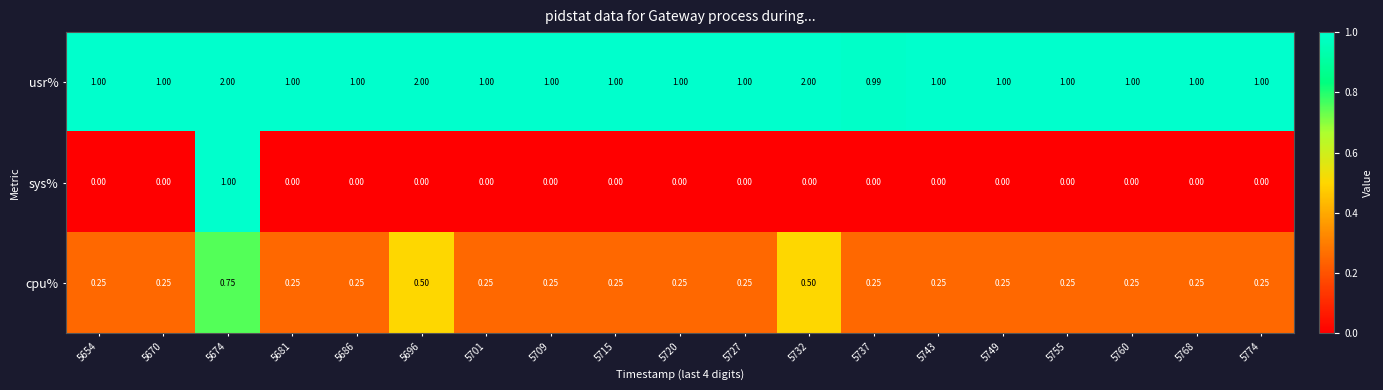

Which series has the largest total across all categories?

usr%